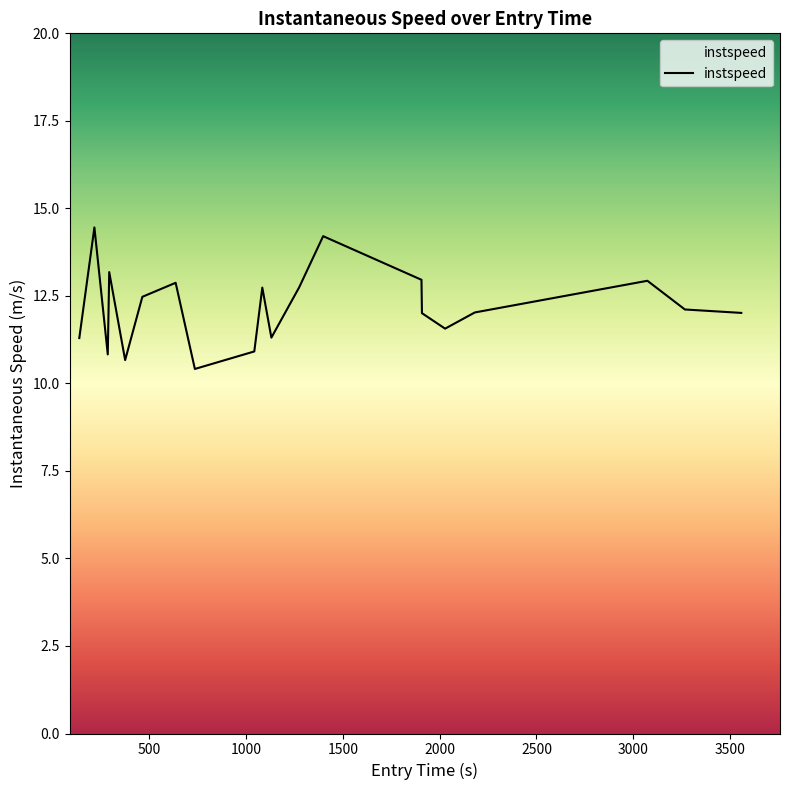

What is the greatest value displayed?

14.5